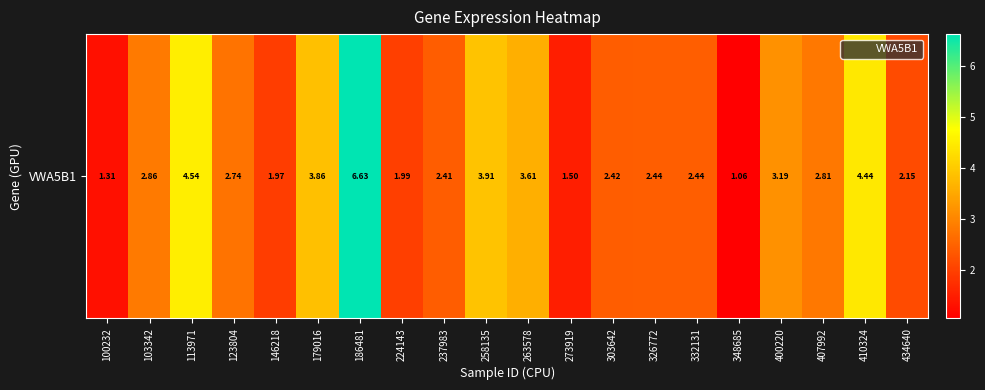

What is the sum of the values at 123804 and 179016?

6.6